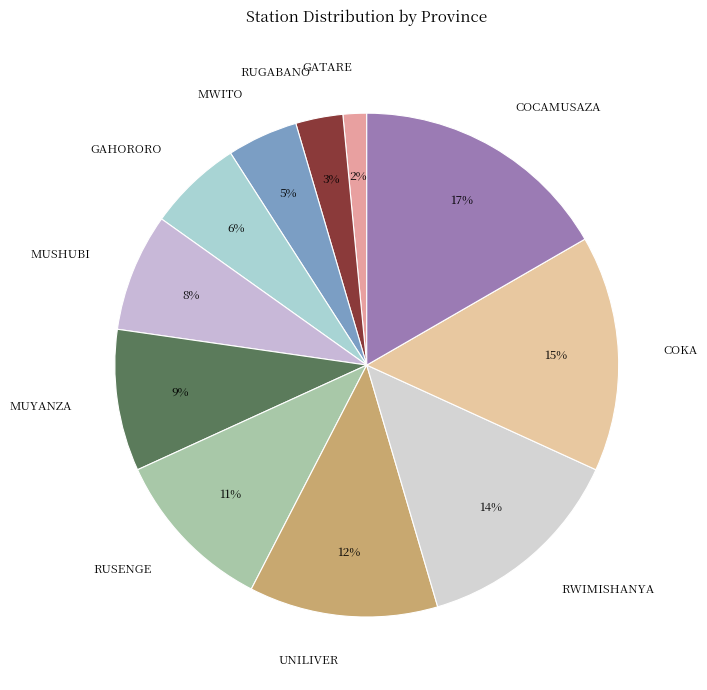

Rank the categories by value from lowest to highest.

GATARE, RUGABANO, MWITO, GAHORORO, MUSHUBI, MUYANZA, RUSENGE, UNILIVER, RWIMISHANYA, COKA, COCAMUSAZA